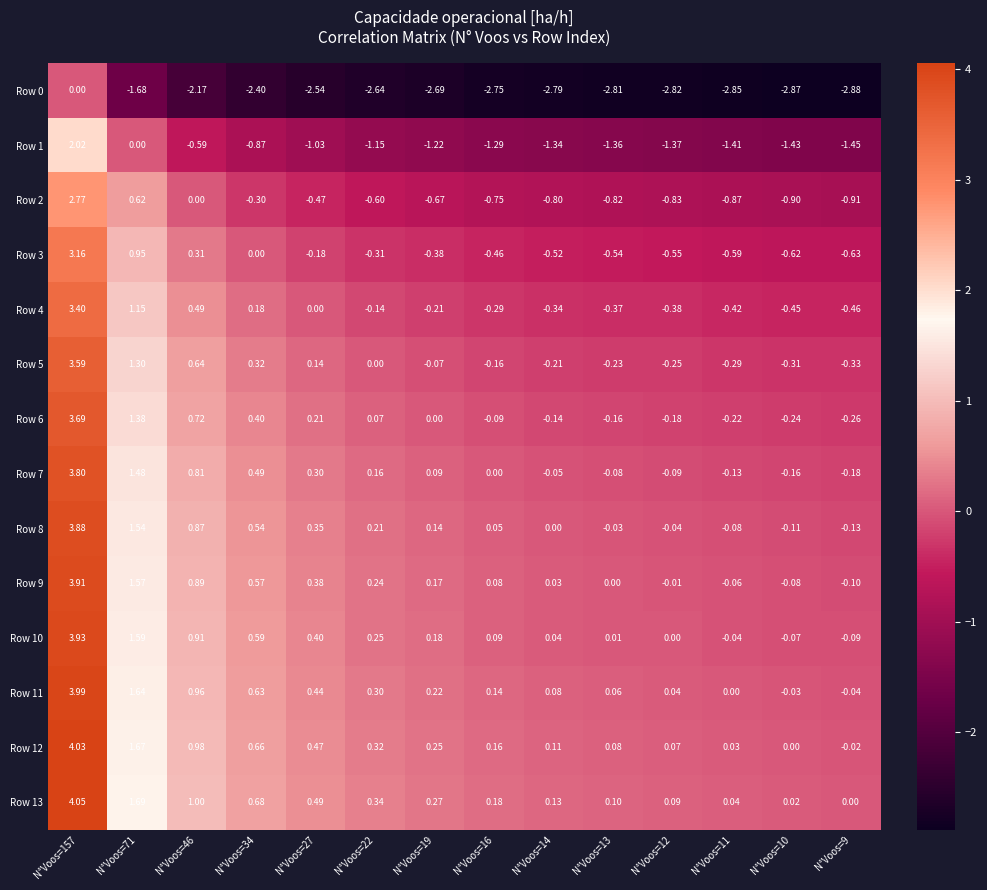

What is the difference between the highest and lowest values at N°Voos=12?

2.9